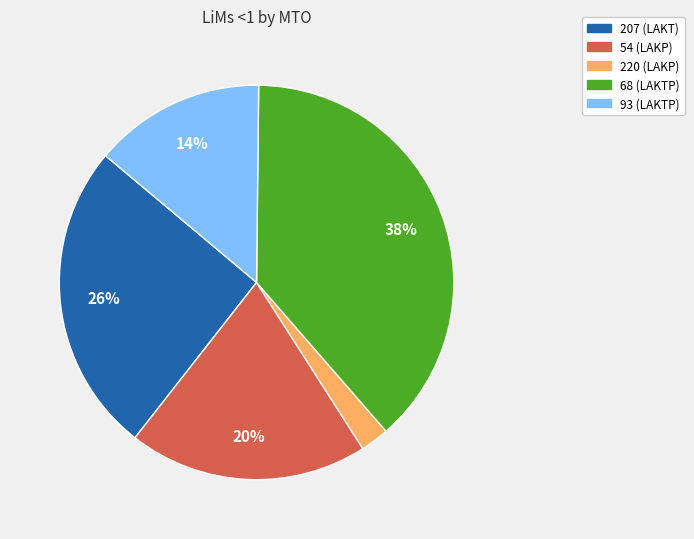

Does any single category account for the majority?

No